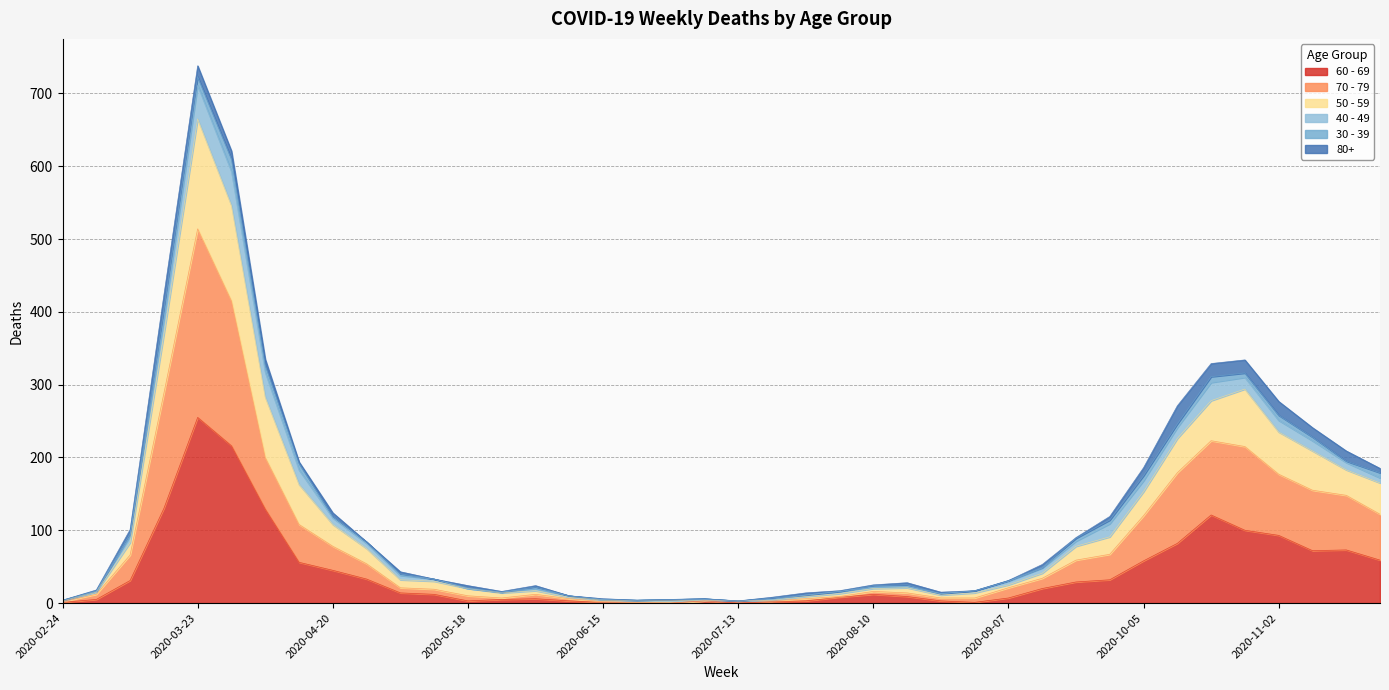

At which category is the sum across all series the highest?

2020-03-23